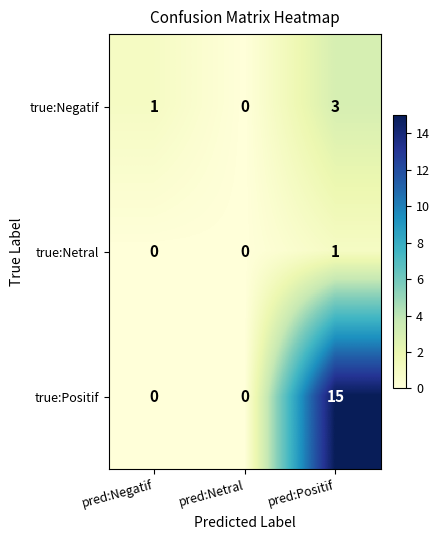

Which series has the largest total across all categories?

true:Positif